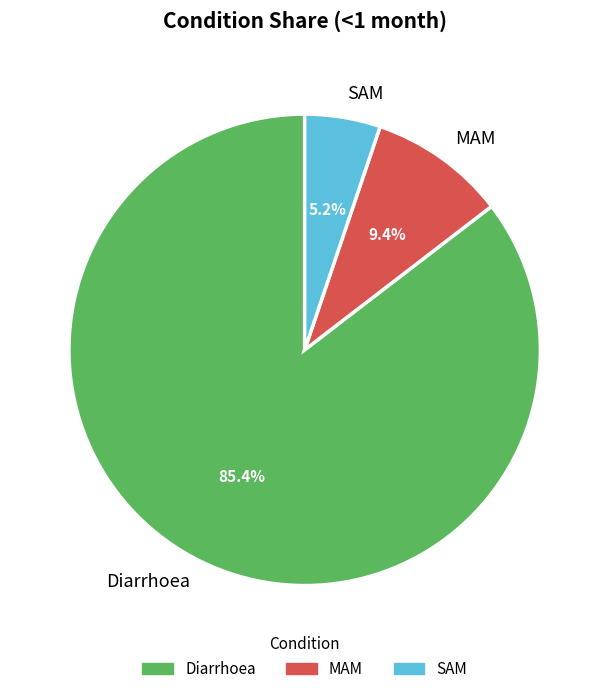

Between MAM and SAM, which is larger?

MAM